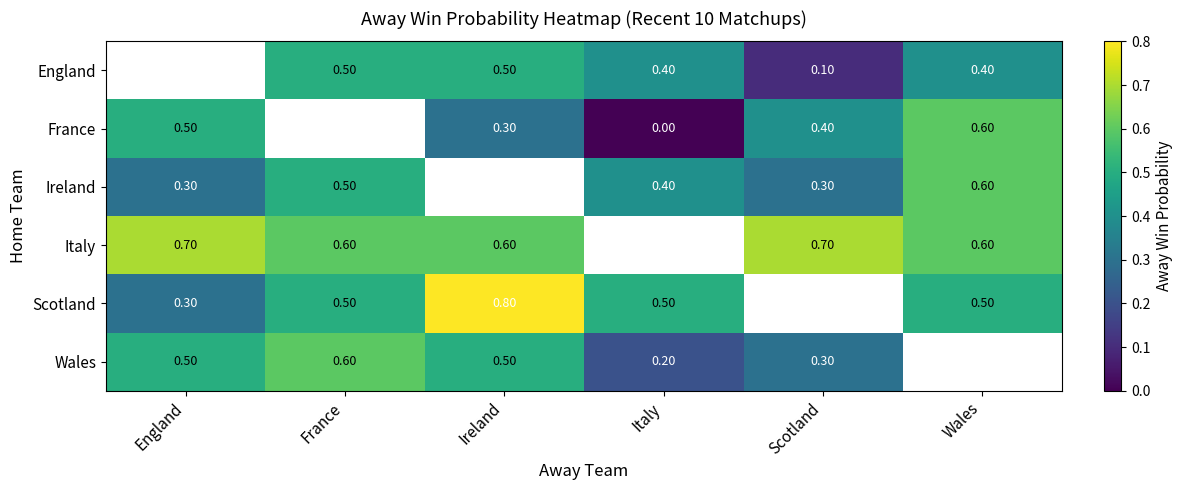

The Scotland series shows 0.3 at England. True or false?

True